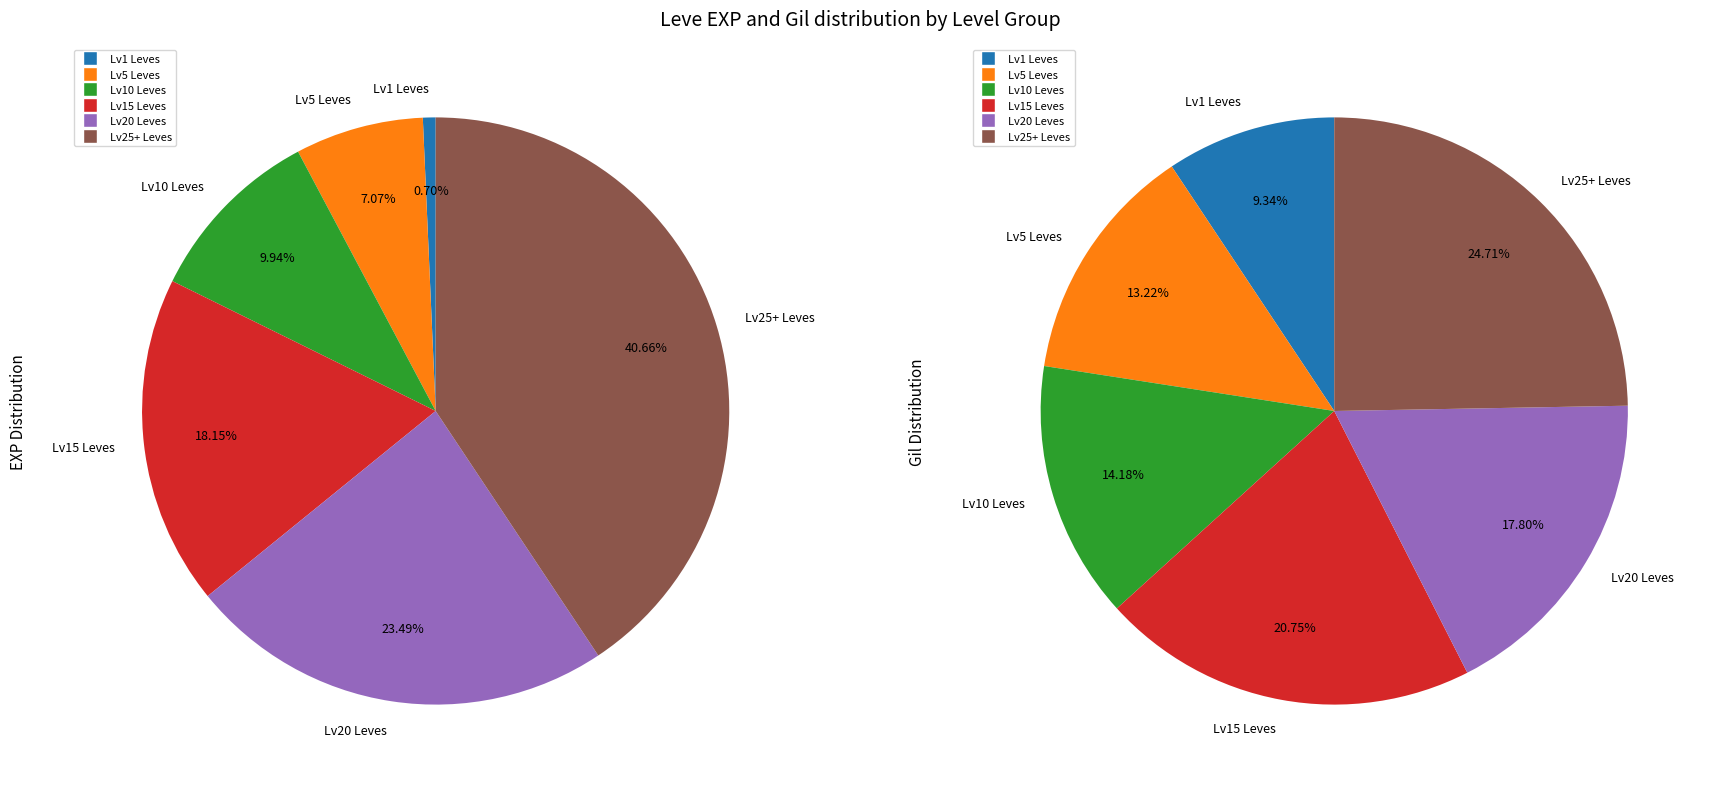

Count the number of slices in the pie.

6